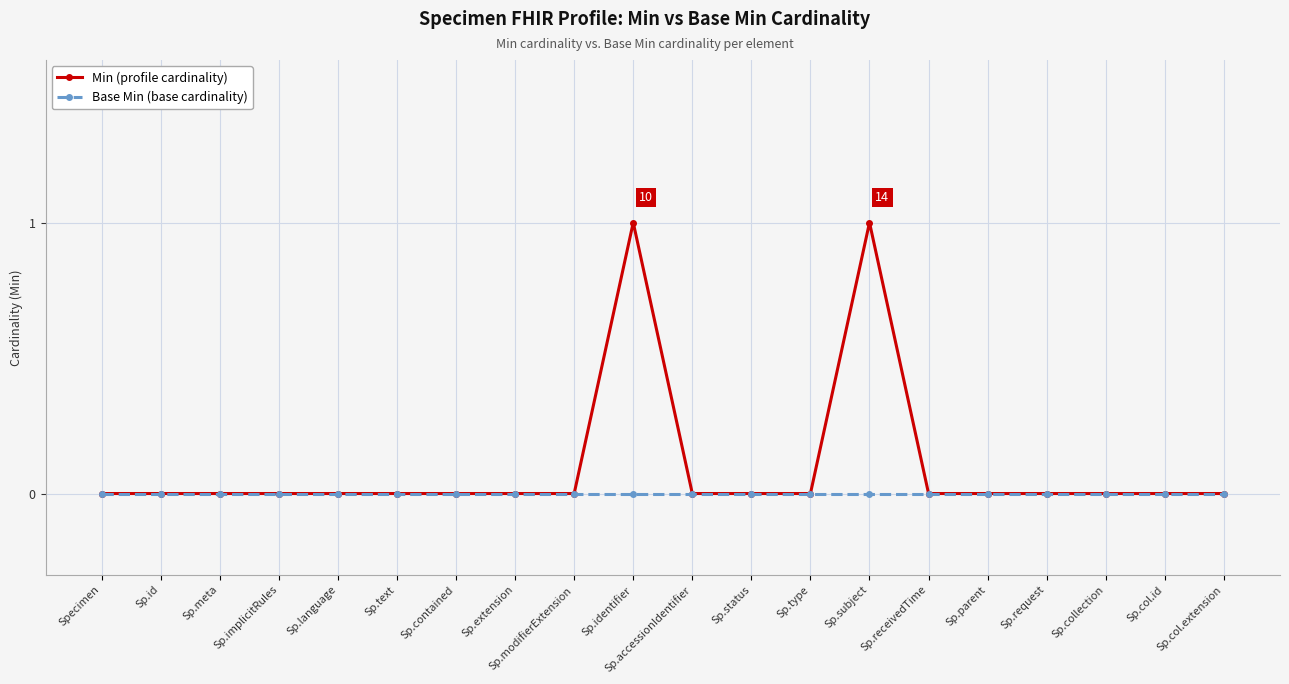

What is the label of the 16th point from the left?

Sp.parent